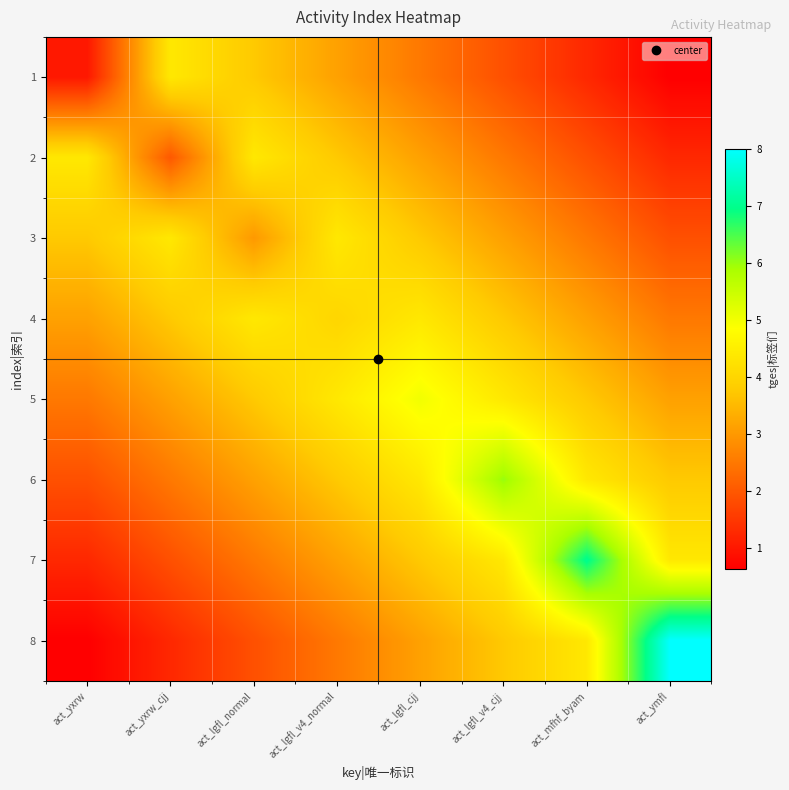

What is the total value across all series at act_mfhf_byam?

28.2